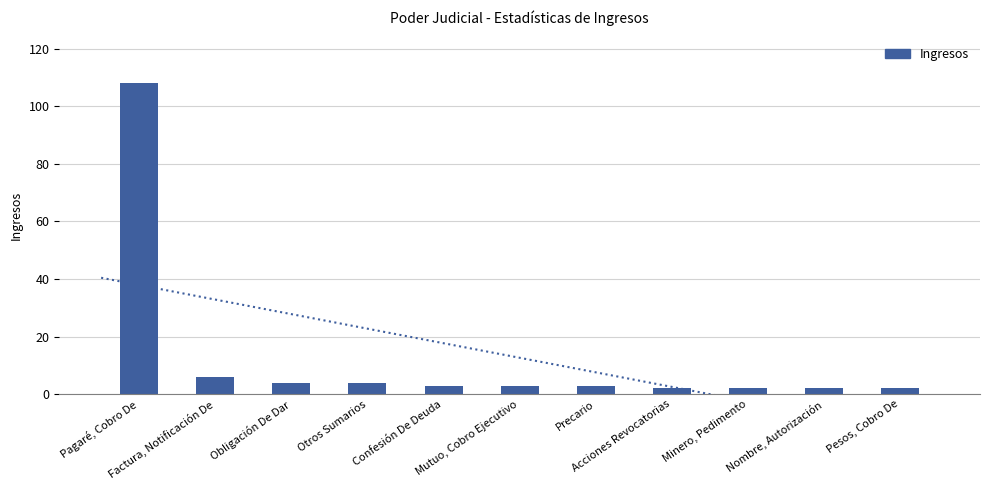

Count the number of values greater than 3.

4